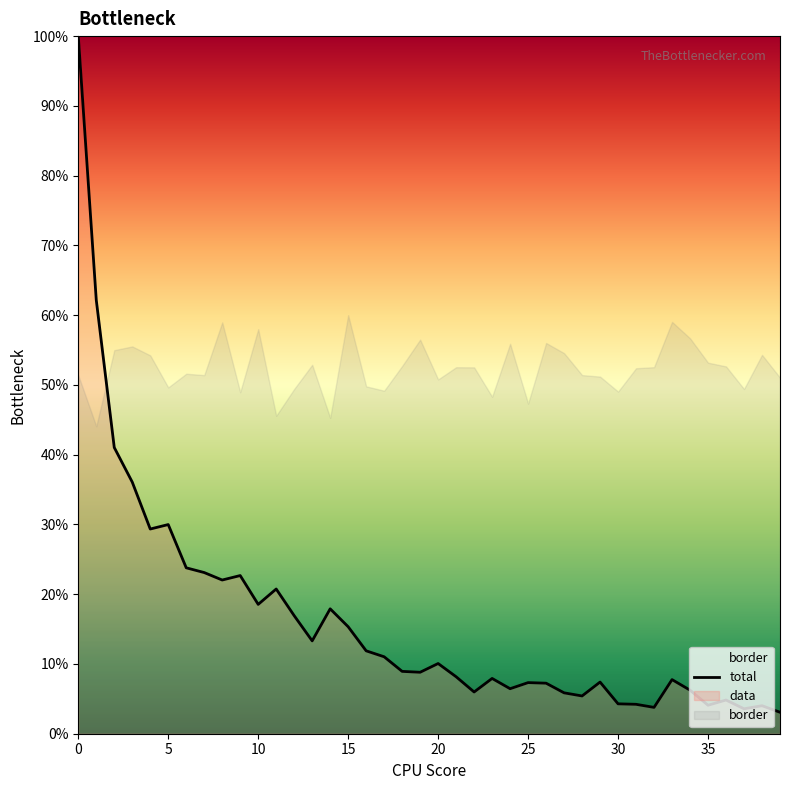

What is the average value?

16.3